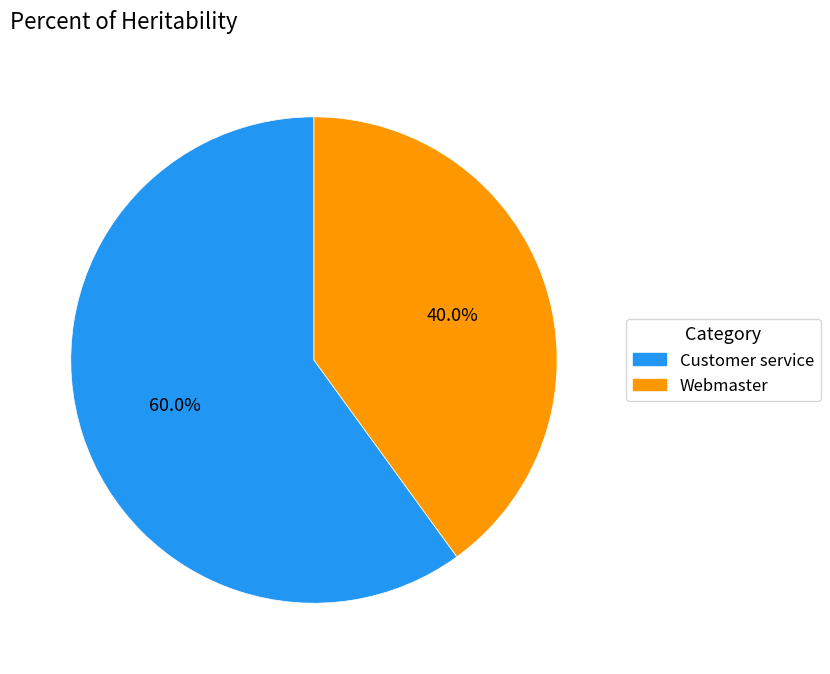

How many segments does this pie chart have?

2